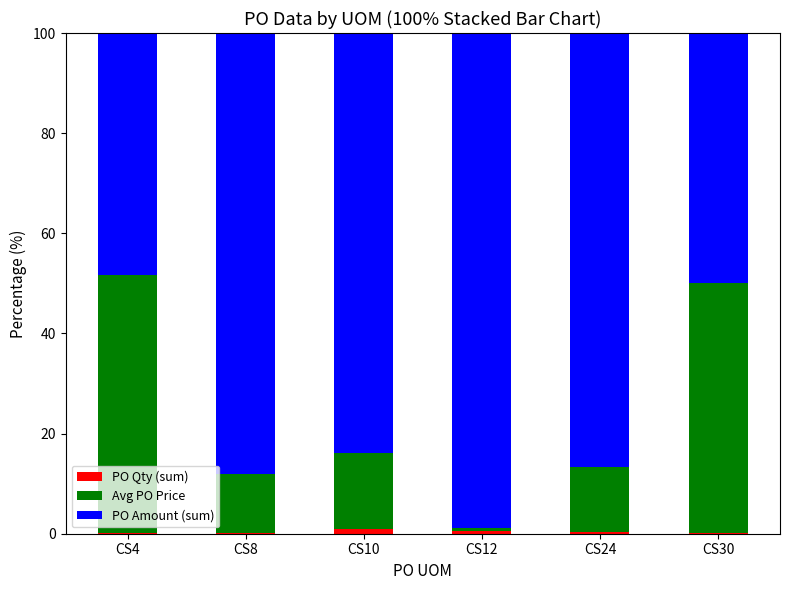

Is it true that PO Qty (sum) equals 0.5 at CS12?

True